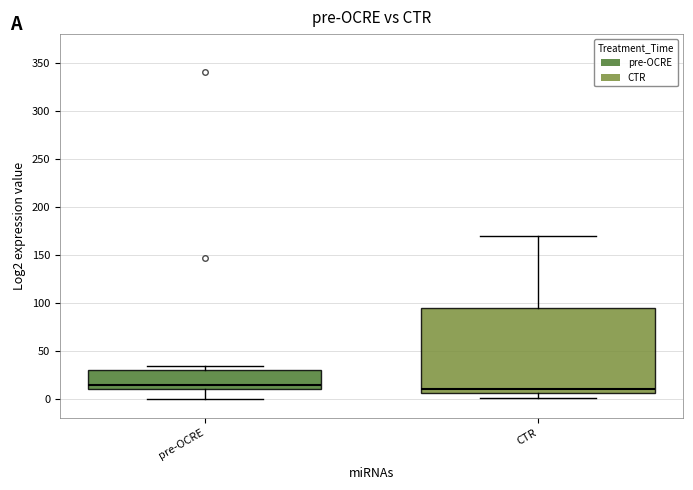

Which box is the tallest, from its lower edge to its upper edge?

CTR